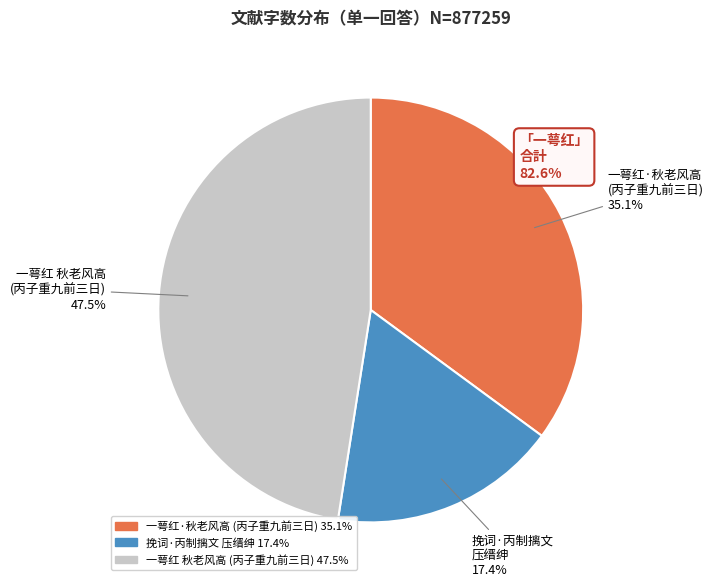

To the nearest percent, what is the average slice percentage?

33%